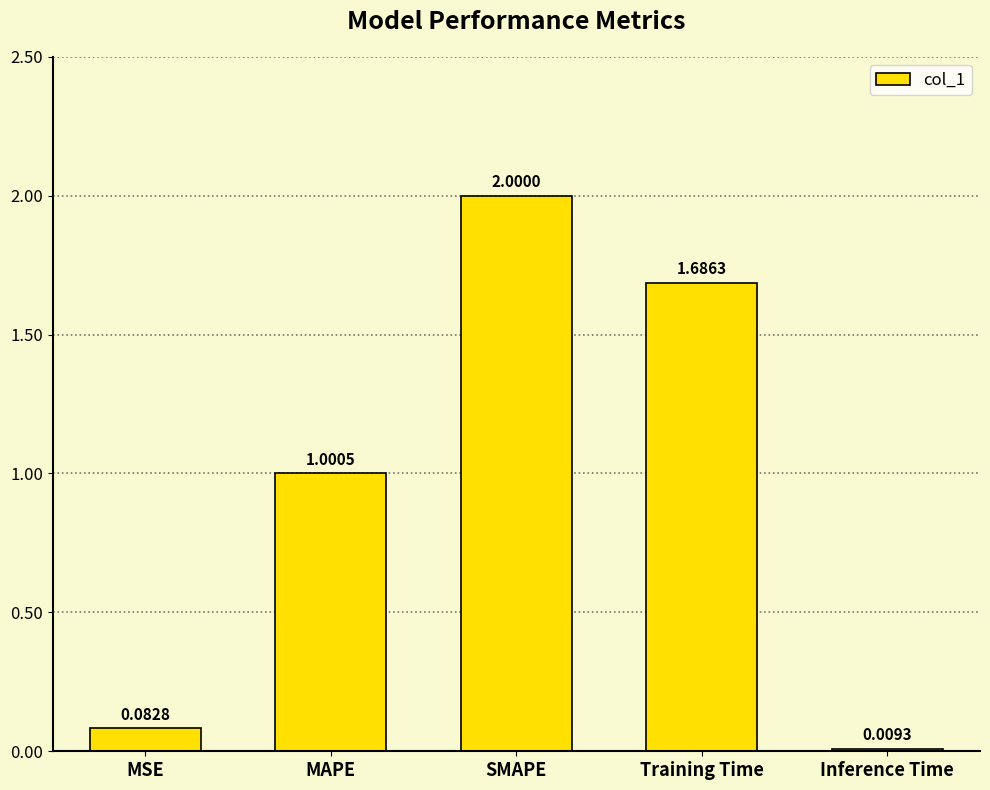

The value at MAPE is 0.3. True or false?

False